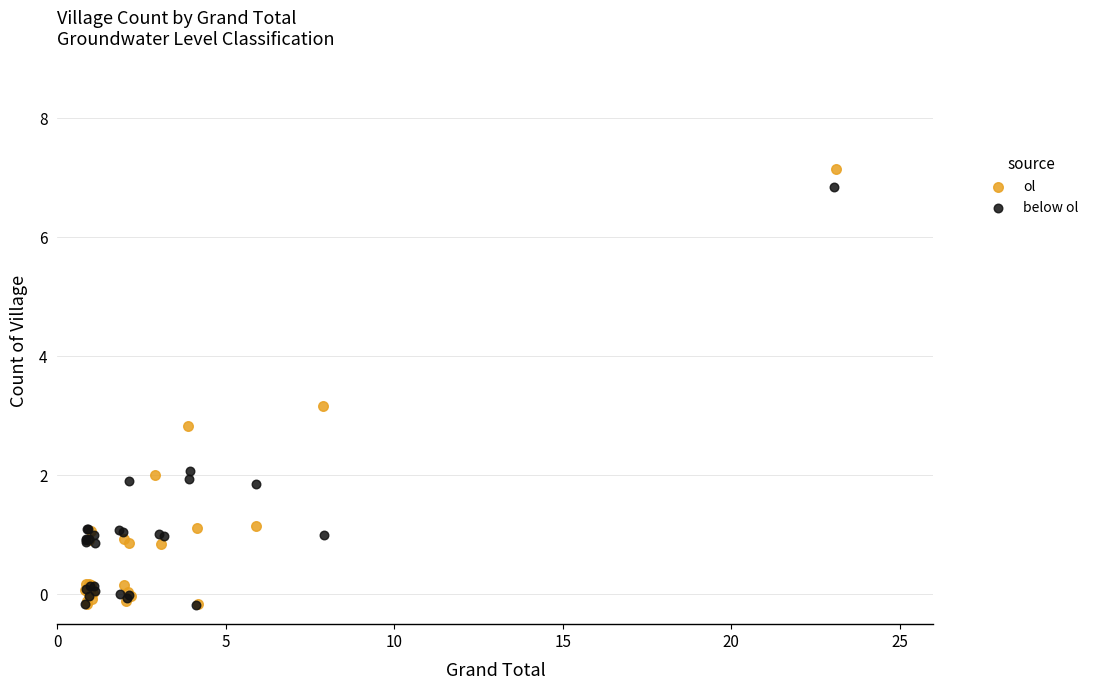

What are all the series names shown in the legend?

ol, below ol